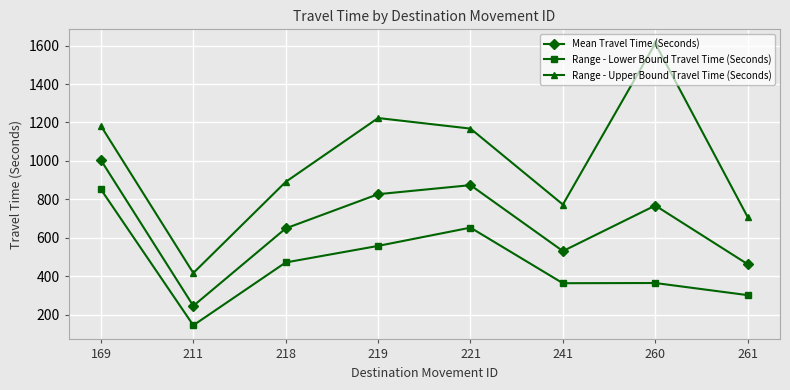

At which label does Mean Travel Time (Seconds) first exceed 768?

169